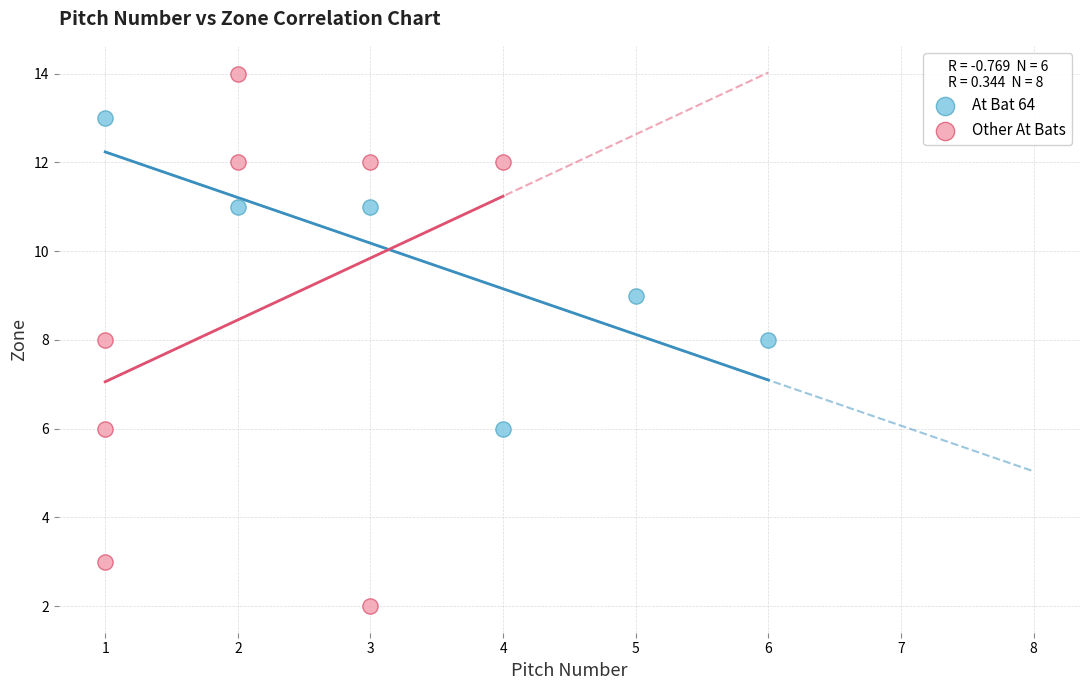

Which series contains the highest Y value?

Other At Bats